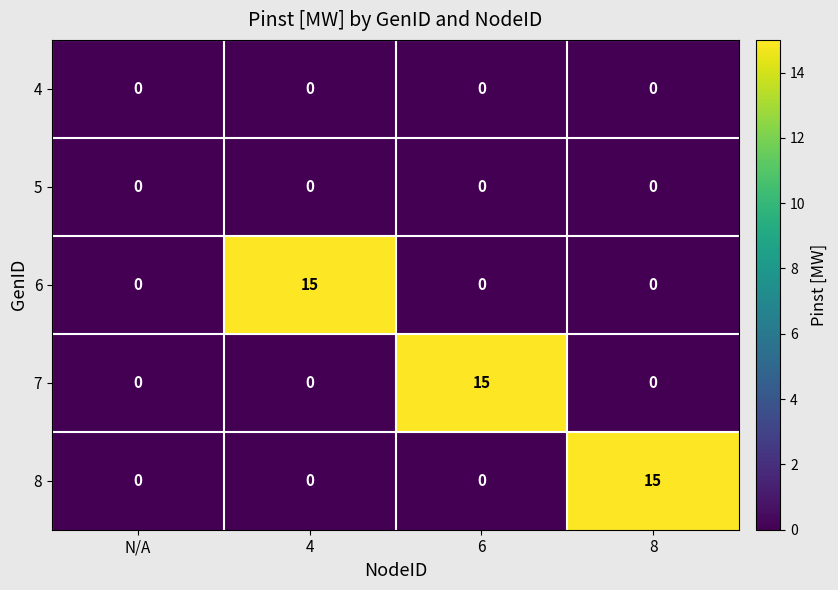

How many data points does each series have?

4